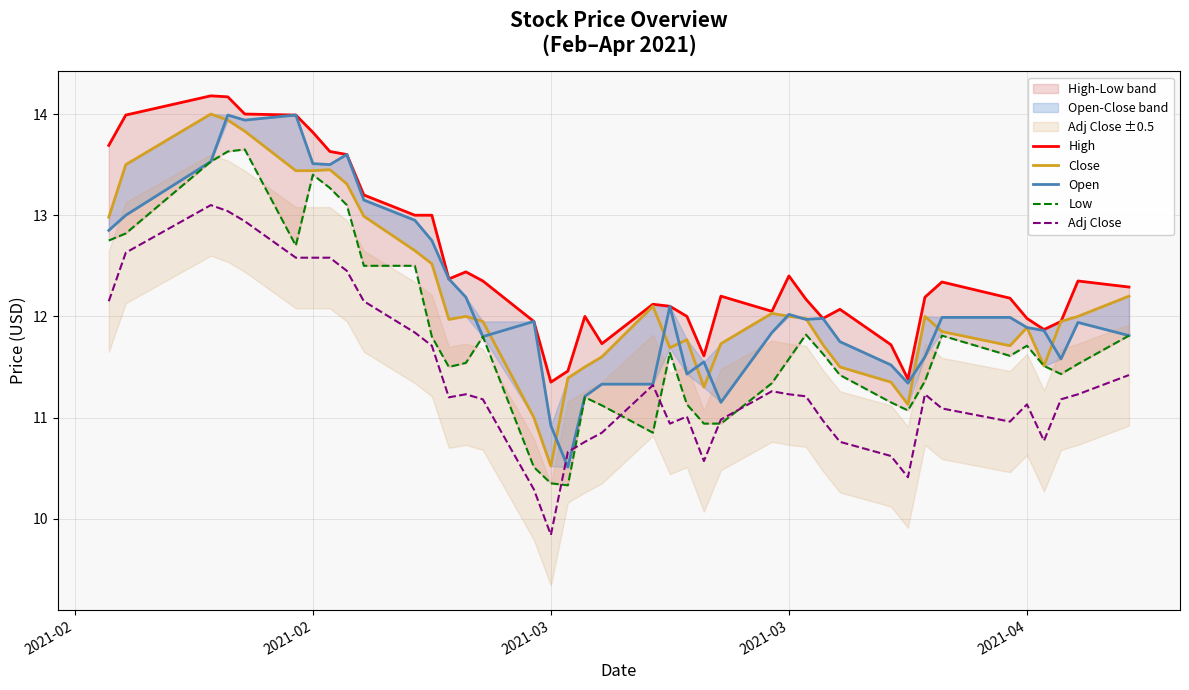

How many lines are shown in the chart?

5